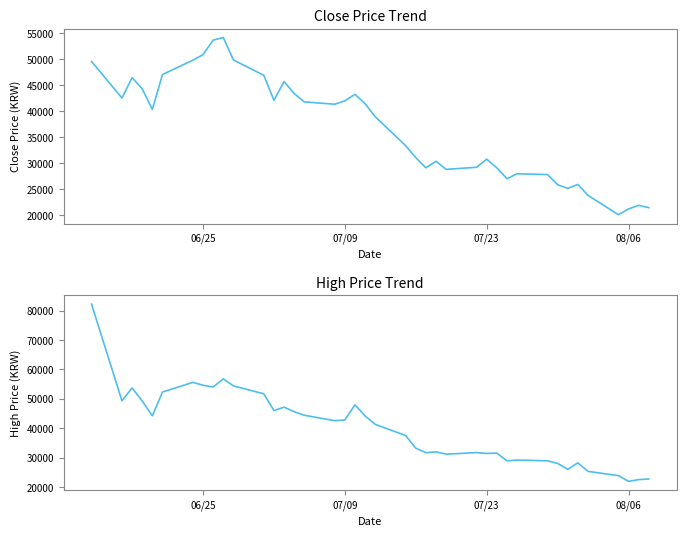

In Close, how many points are higher than both neighbors (excluding endpoints)?

9